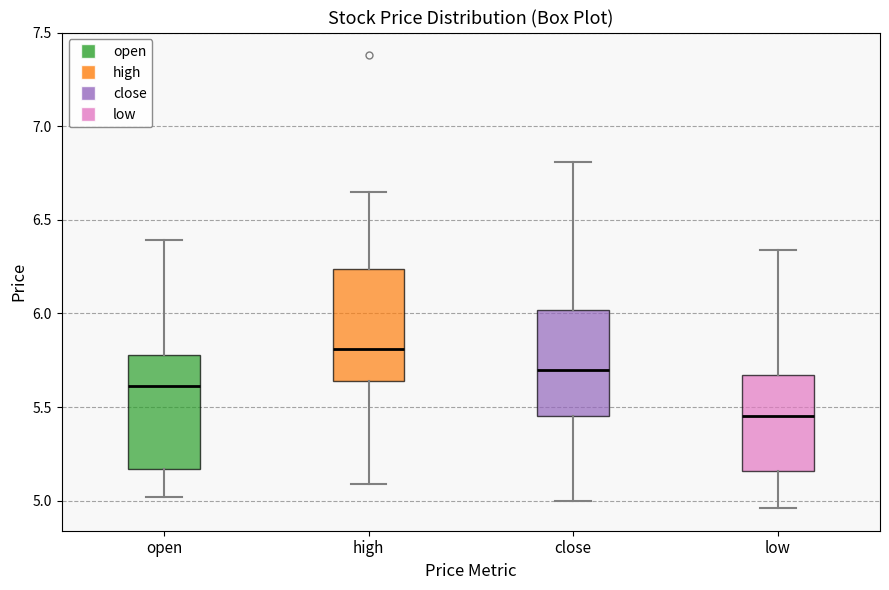

Where is the upper edge of the box for low on the y-axis? The values are not printed on the chart, so give them approximately, as read against the axis.

5.65